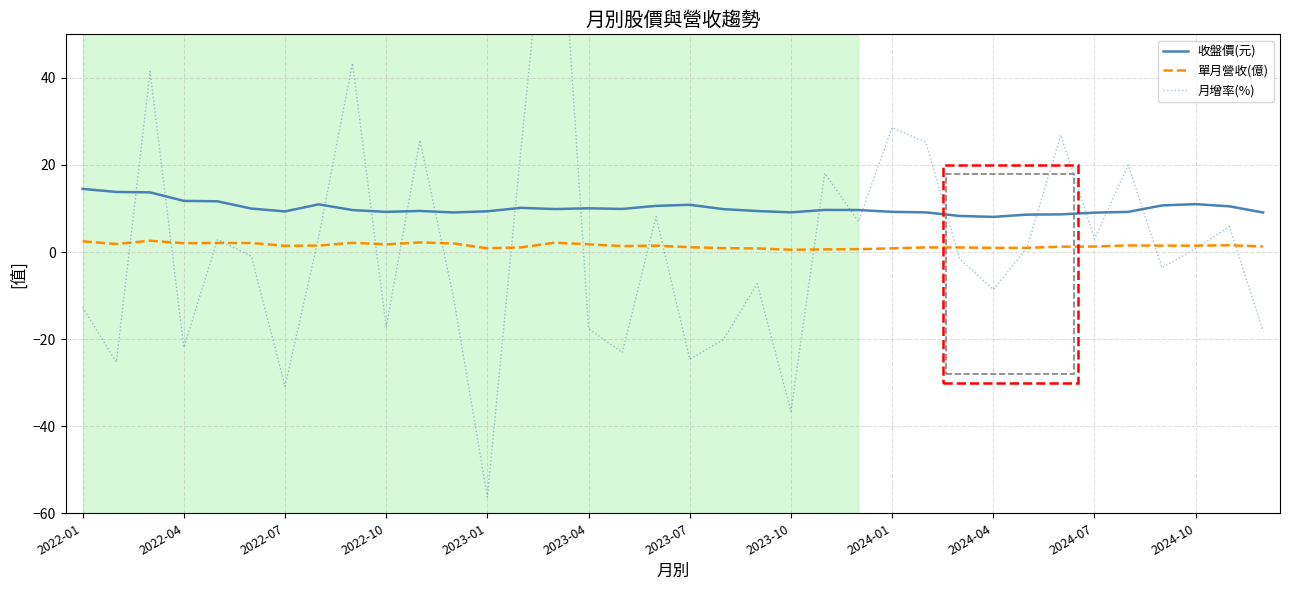

Reading left to right, extract all data points from this chart.

收盤價(元): 14.5	13.8	13.7	11.8	11.7	10.0	9.3	10.9	9.6	9.2	9.4	9.1	9.4	10.2	9.9	10.1	9.9	10.6	10.8	9.8	9.4	9.1	9.7	9.7	9.2	9.1	8.3	8.1	8.6	8.7	9.1	9.2	10.7	11.0	10.5	9.1
單月營收(億): 2.5	1.8	2.6	2.0	2.1	2.1	1.4	1.5	2.1	1.8	2.2	2.0	0.9	1.1	2.1	1.8	1.4	1.5	1.1	0.9	0.8	0.5	0.6	0.7	0.8	1.1	1.1	1.0	1.0	1.2	1.3	1.5	1.5	1.5	1.6	1.3
月增率(%): -12.7	-25.3	41.5	-21.9	2.9	-0.9	-30.8	3.5	43.4	-17.2	25.7	-10.6	-56.3	24.0	101.1	-17.6	-23.1	8.2	-24.6	-20.1	-7.3	-36.6	18.1	7.0	28.6	25.2	-1.5	-8.6	1.0	26.9	3.0	20.0	-3.6	0.8	5.9	-18.2